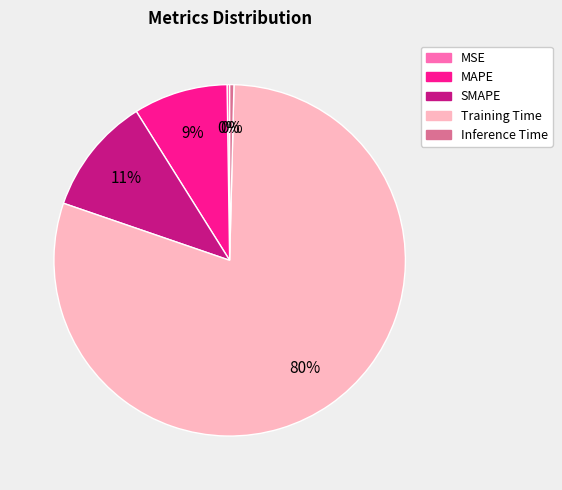

To the nearest percent, what is the average slice percentage?

20%